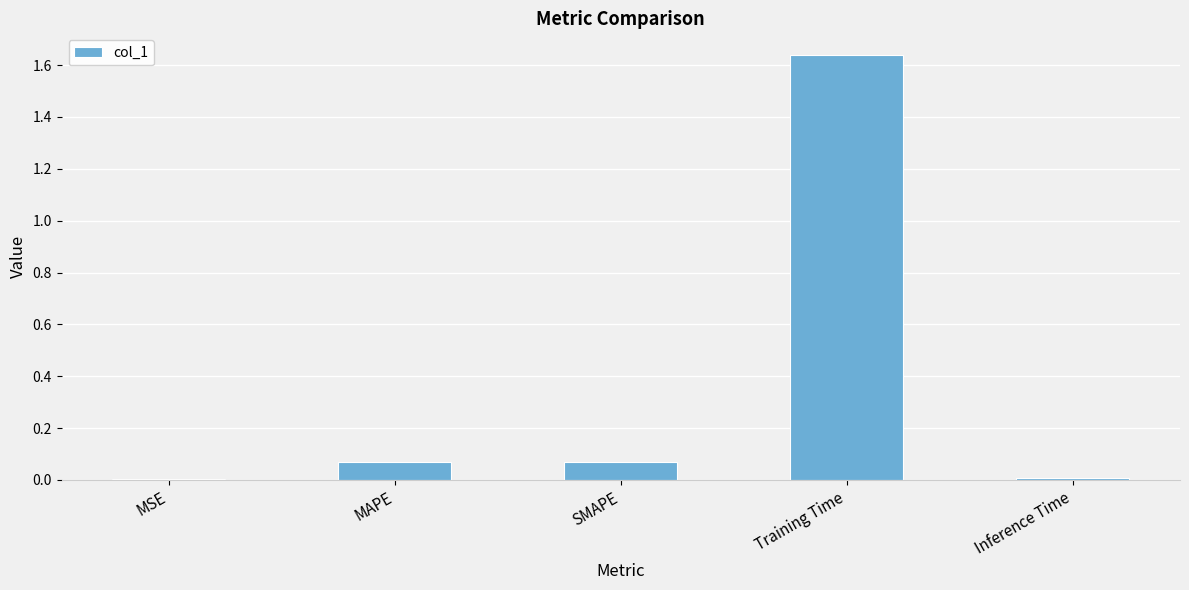

What is the sum of all values?

1.8